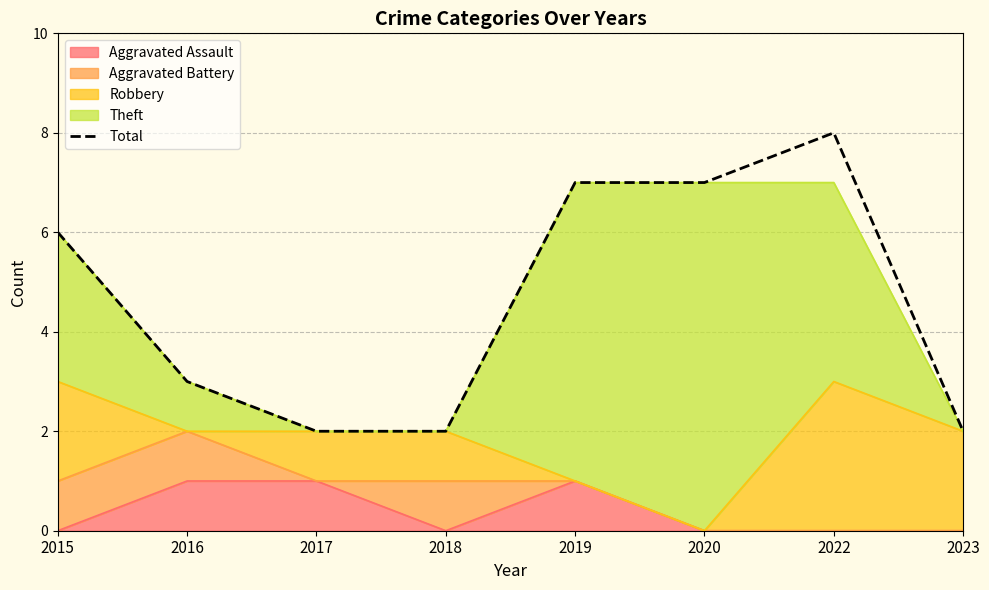

Where is the first local maximum?

2022